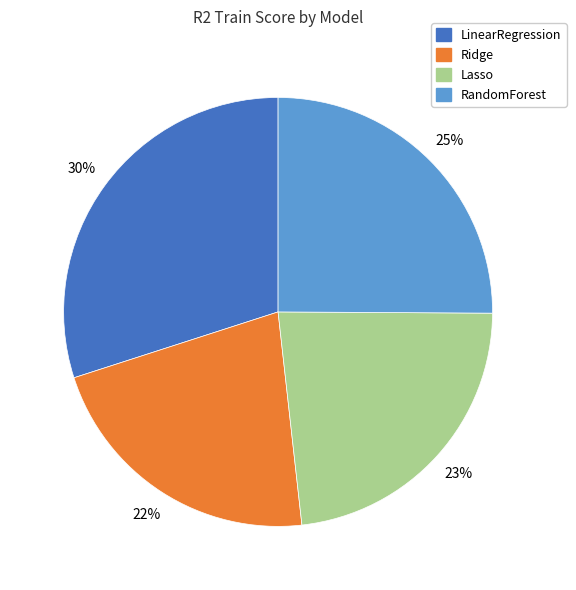

Which slice is the smallest?

Ridge